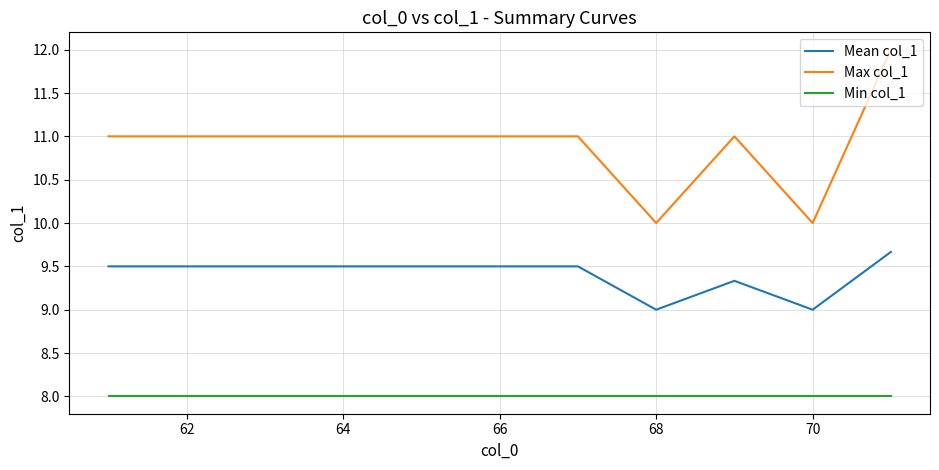

True or false: Mean col_1 and Max col_1 cross at least once.

False